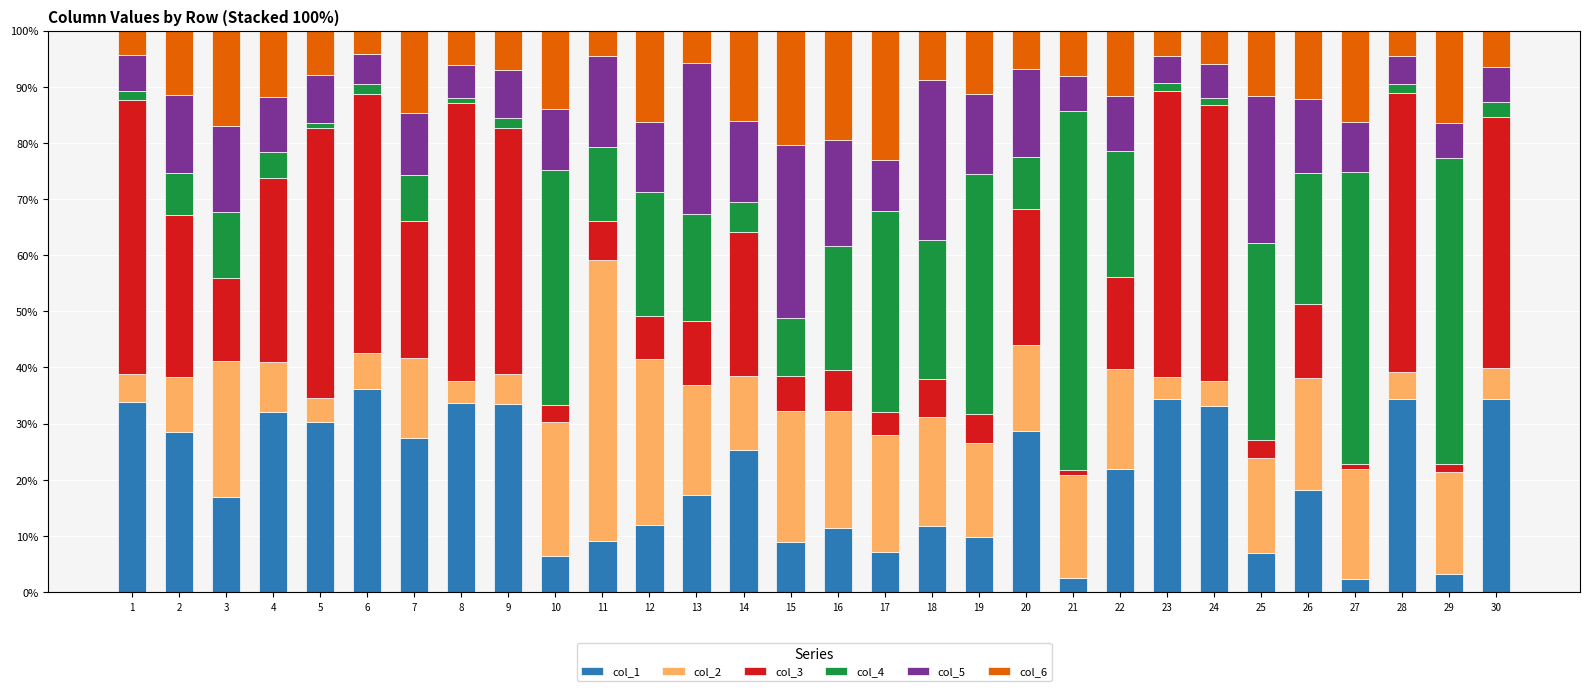

Are the bars grouped side by side (vs. stacked)?

No